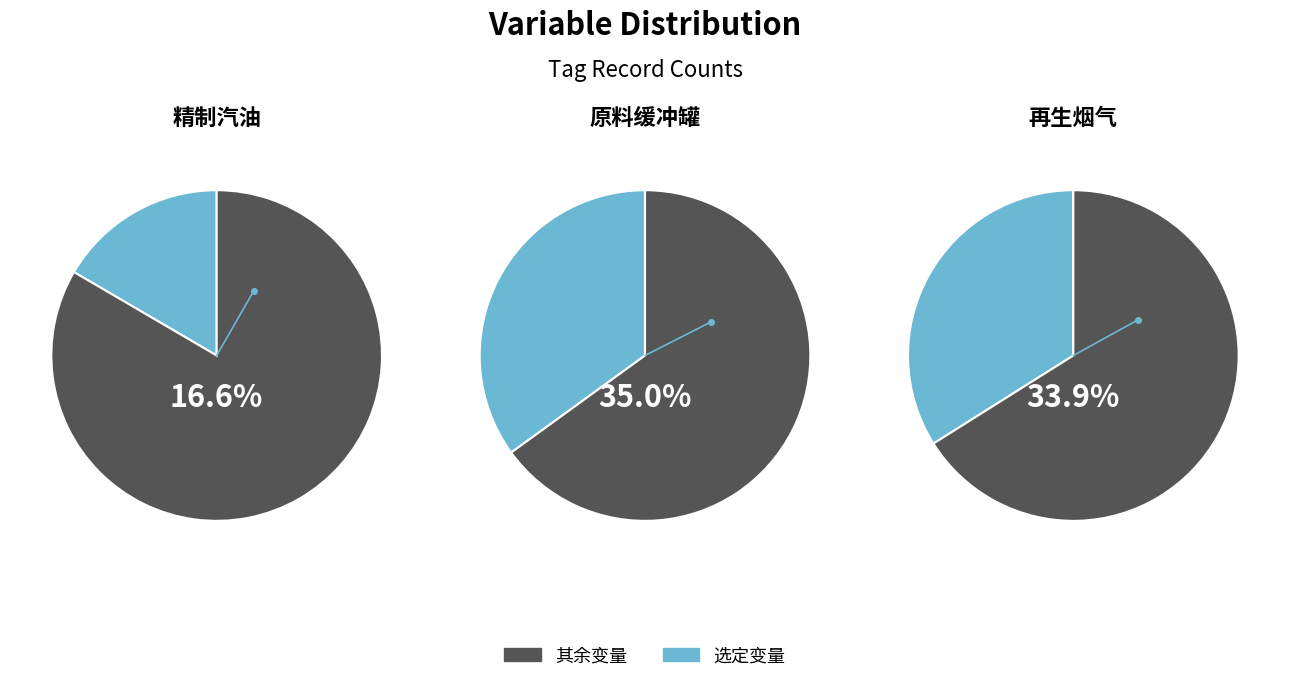

The 原料缓冲罐液位 slice represents 42% of the pie. True or false?

False